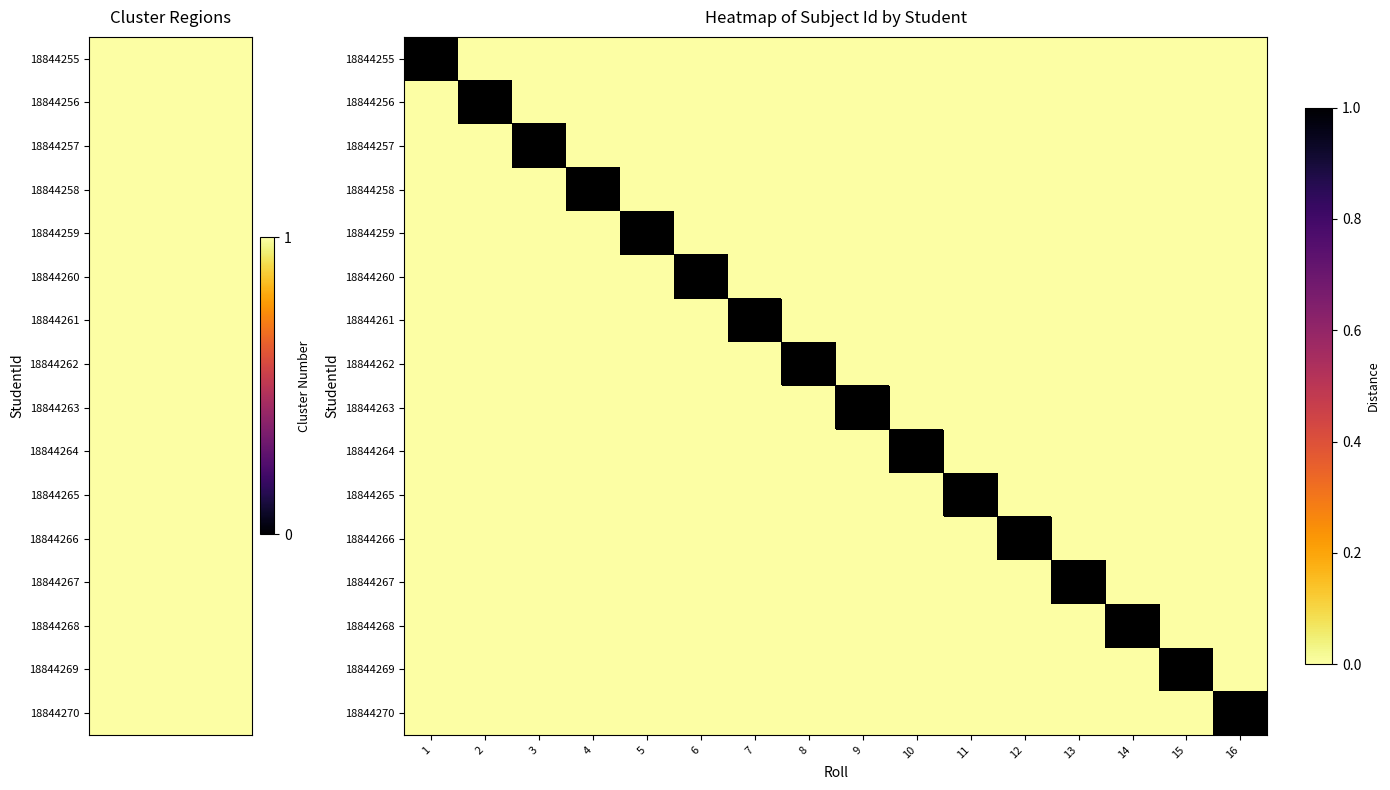

Which series has the largest total across all categories?

18844255